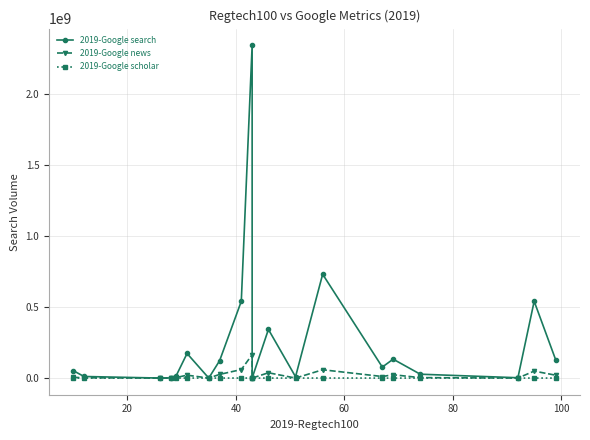

What is the average value of the 2019-Google news series?

24210220